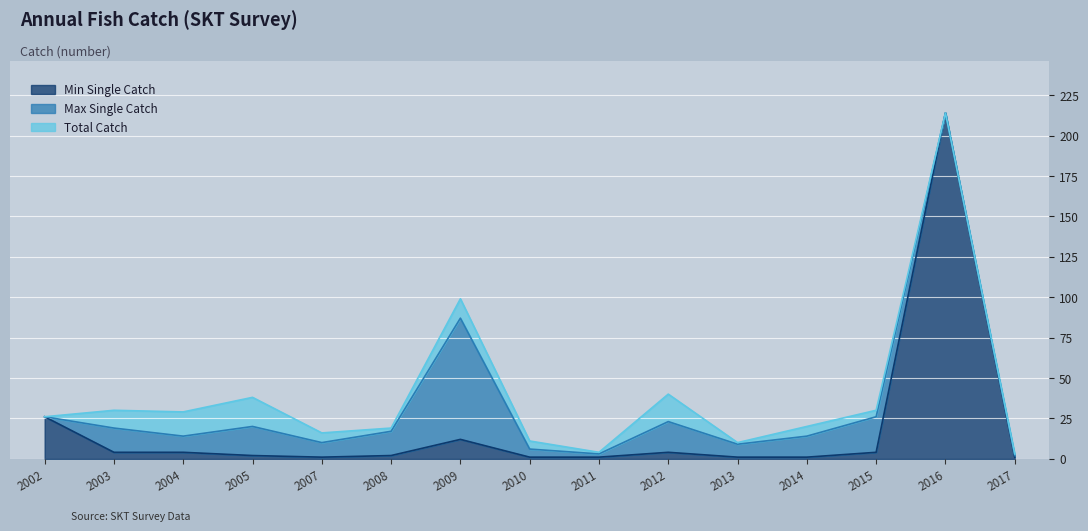

What is the difference between the Max Single Catch values at 2002 and 2012?

3